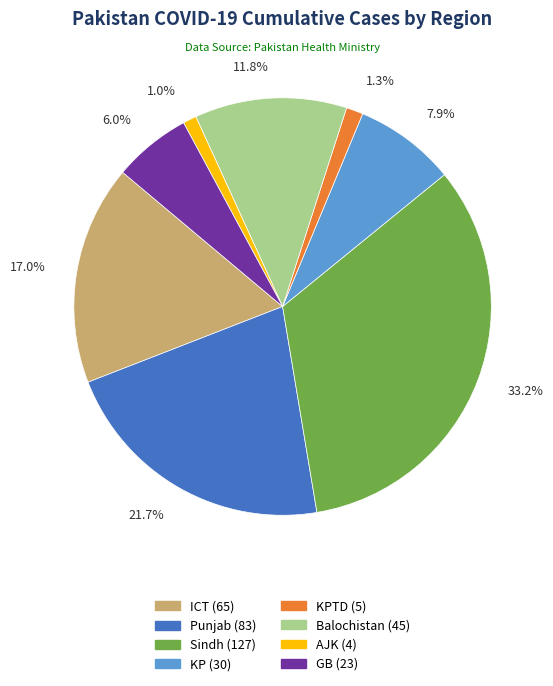

Is there a majority slice in this chart?

No